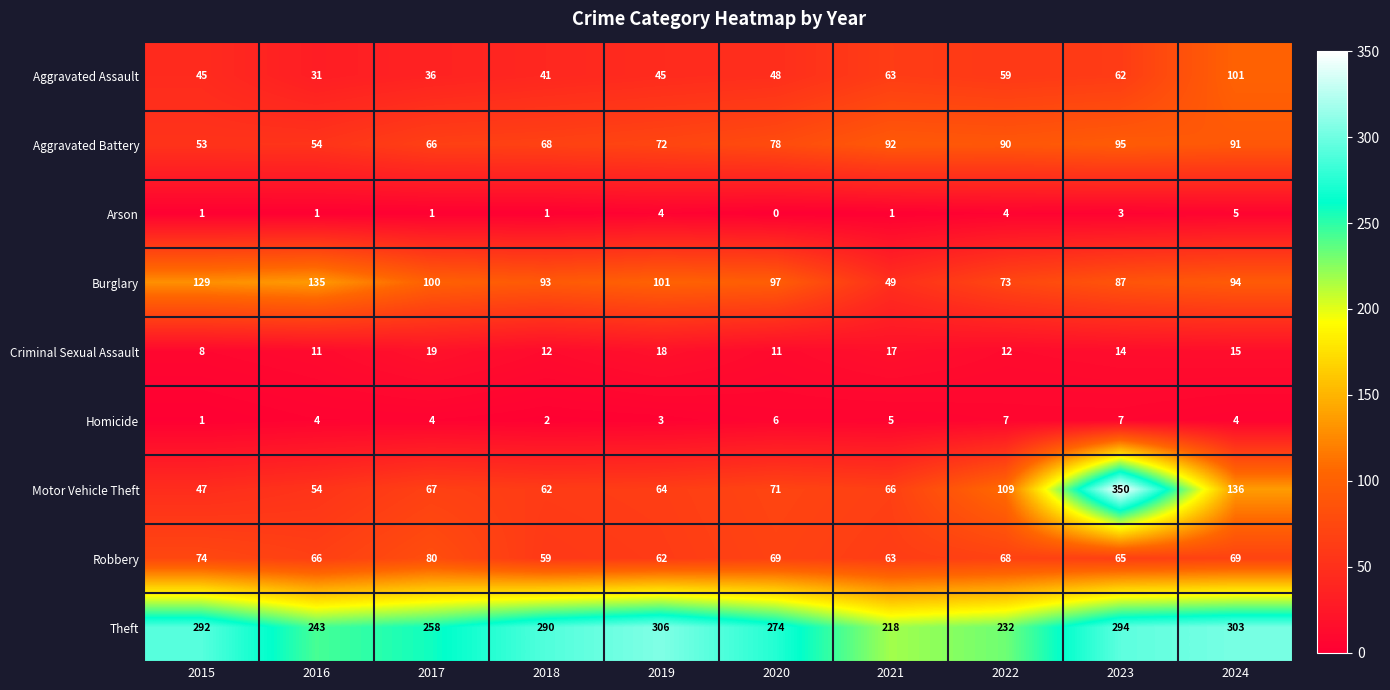

Between 2018 and 2020, which series saw the biggest shift?

Theft